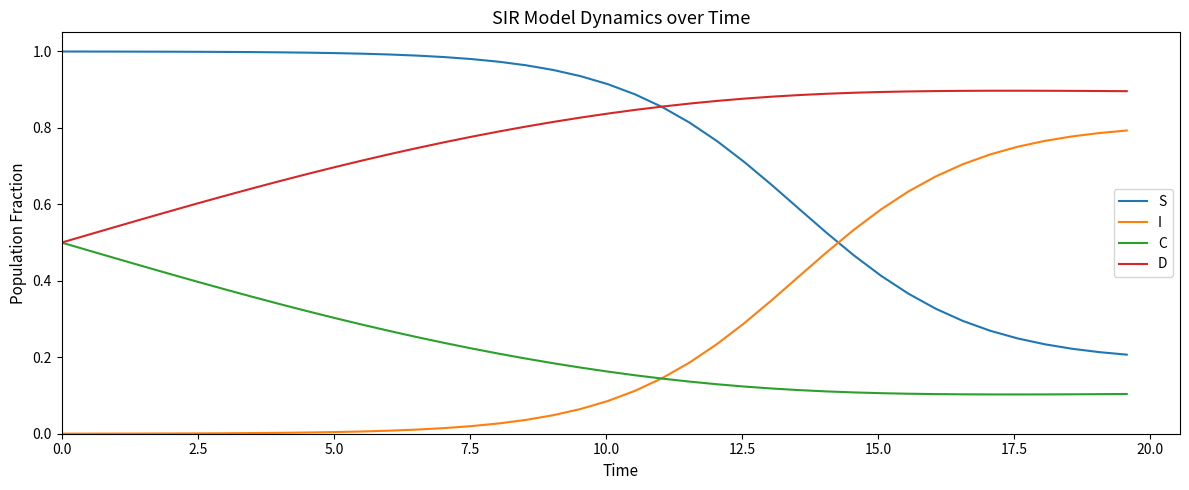

How many categories are shown in the chart?

40